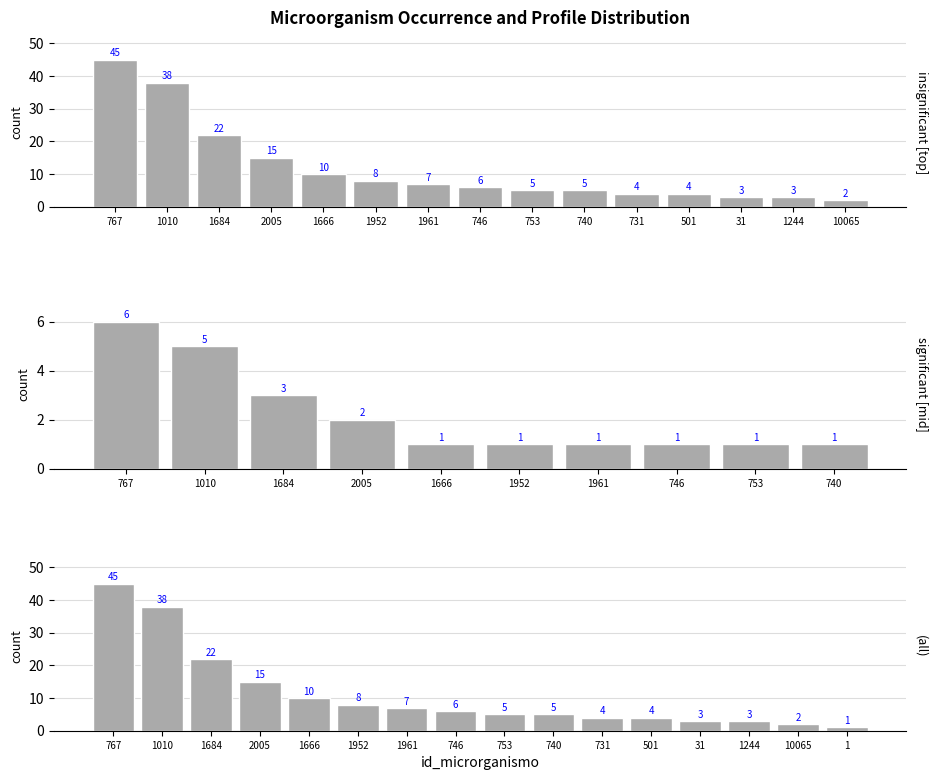

Are the bars horizontal?

No